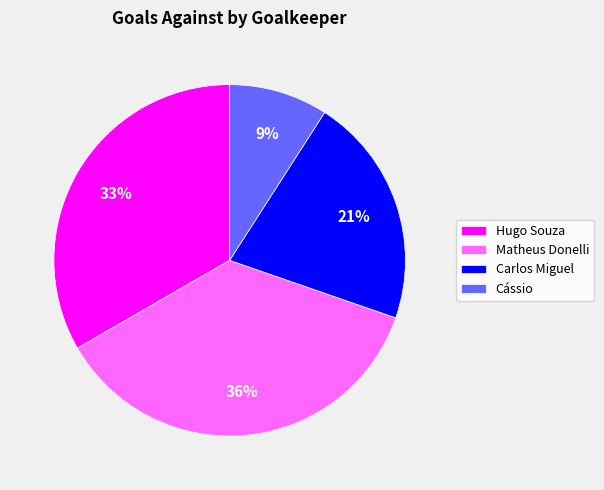

To the nearest percent, what percentage of the pie is Cássio?

9%